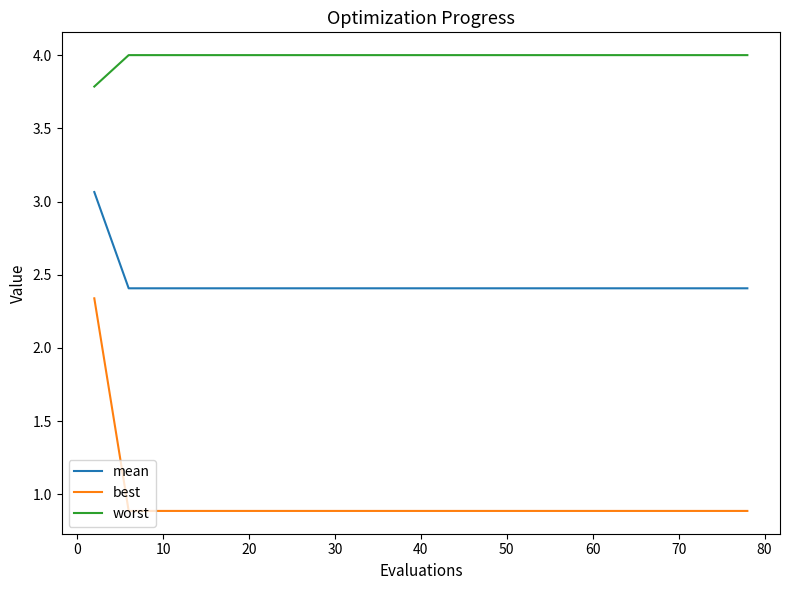

Rank the series by their maximum value, from lowest to highest.

best, mean, worst